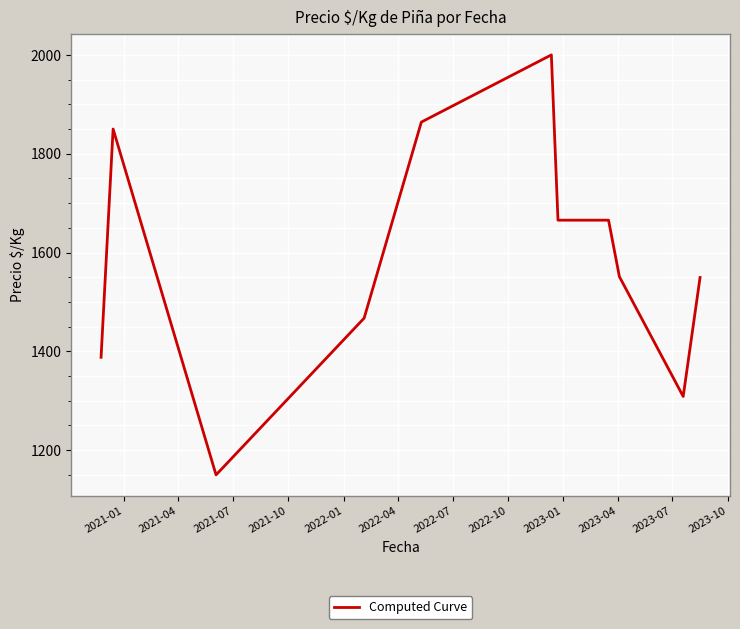

Count the number of values greater than 1551.

6